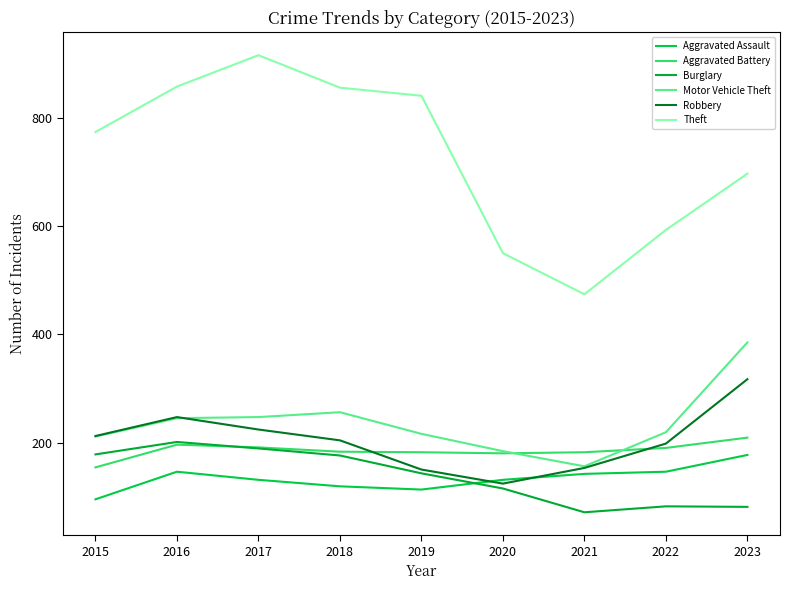

Which category has the highest value across all series?

2017